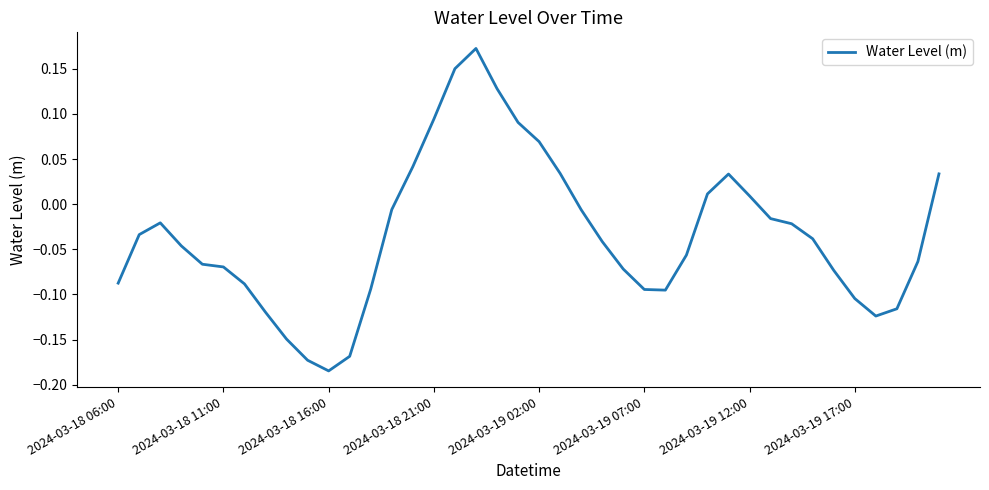

What is the difference between the maximum and minimum values?

0.4